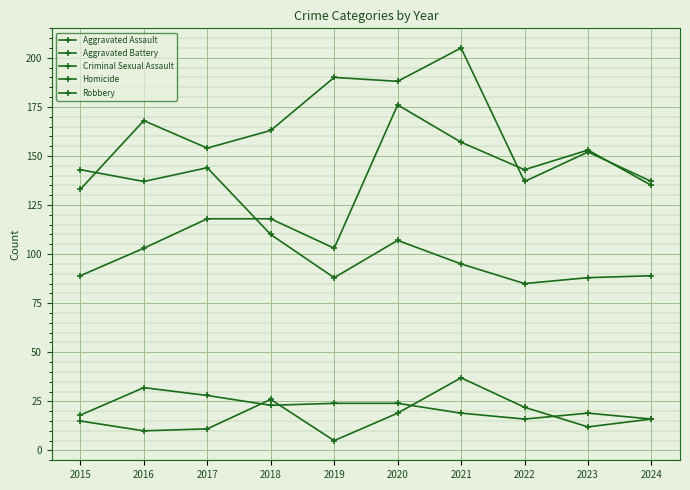

How many lines are shown in the chart?

5